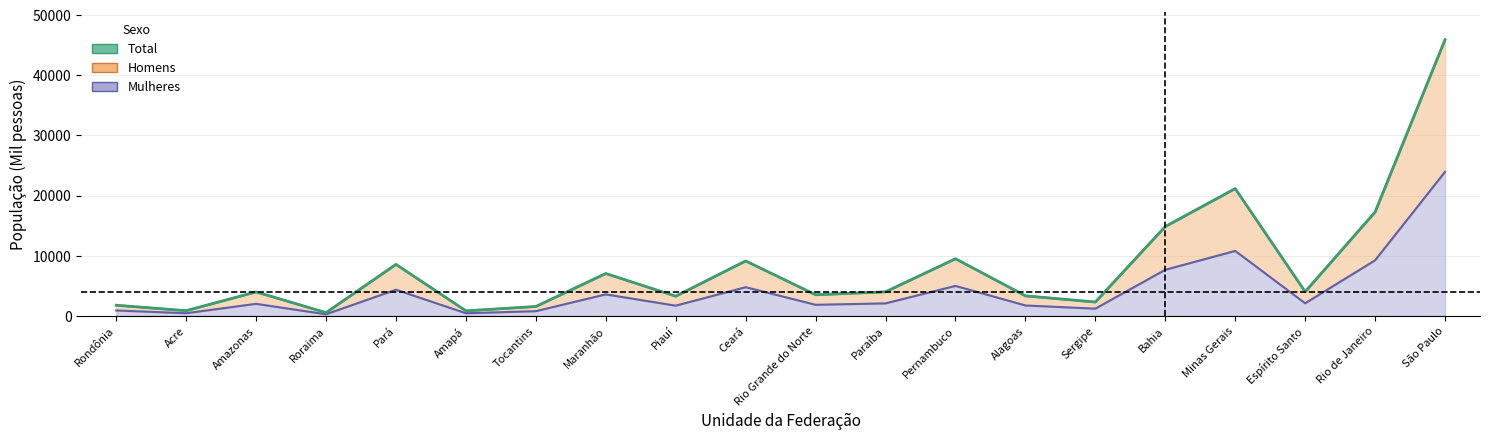

Where does the Mulheres series first go above 2077?

Pará